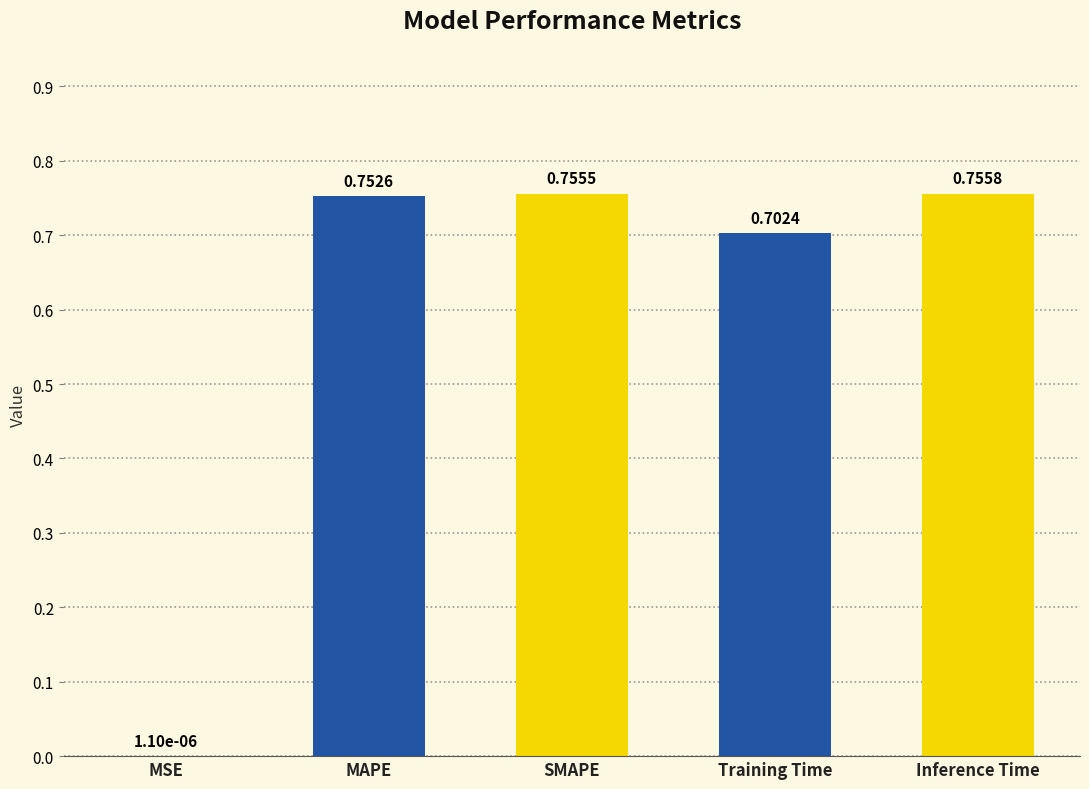

At which label is the value closest to 0?

MSE